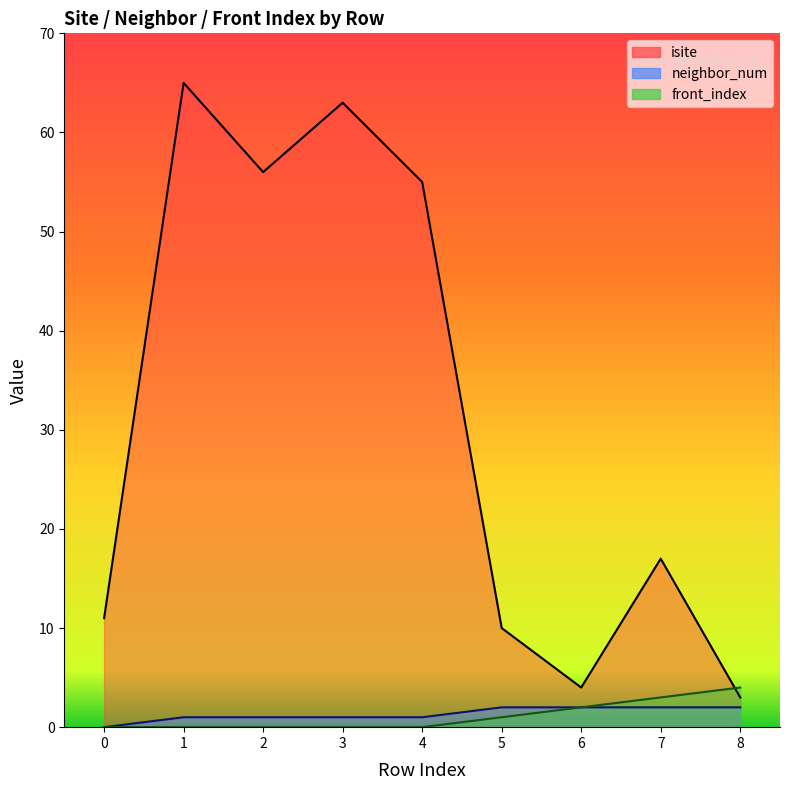

Which series has the largest range (max minus min)?

isite